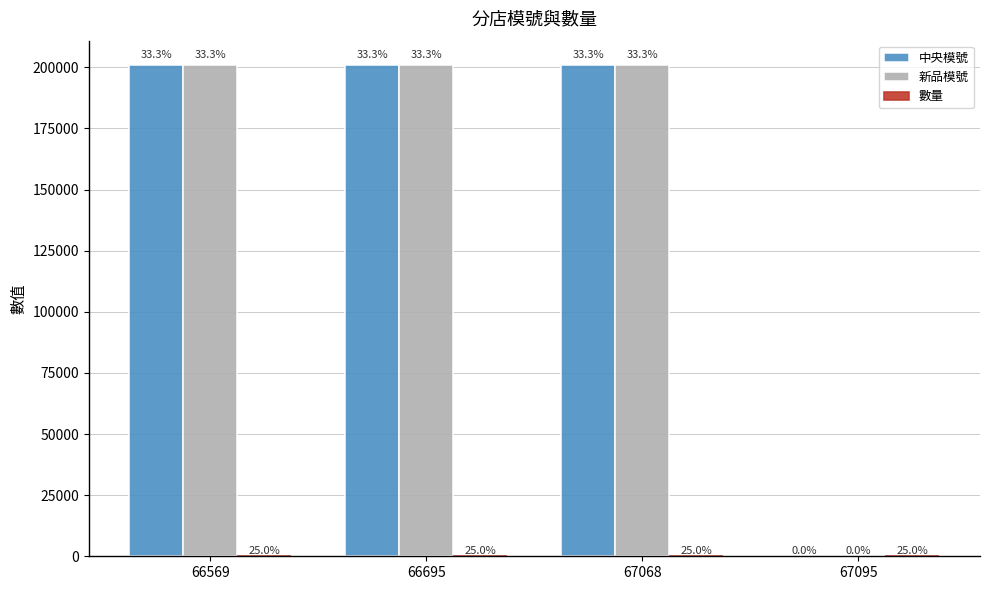

At which label does 中央模號 reach its peak?

66569